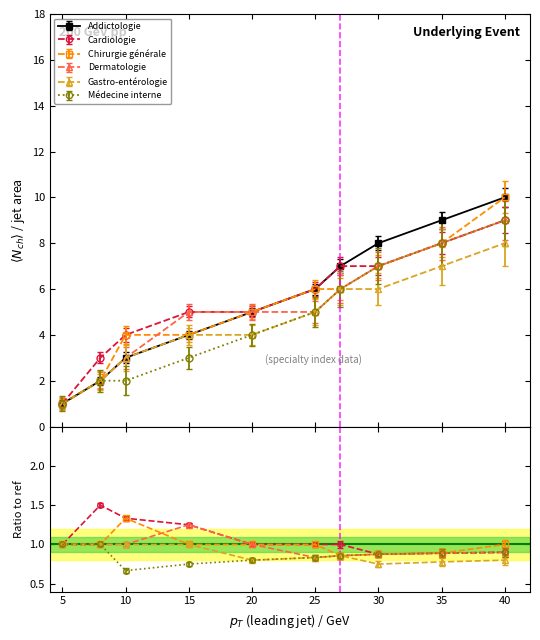

True or false: Chirurgie générale has a value of 4 at 15.

True